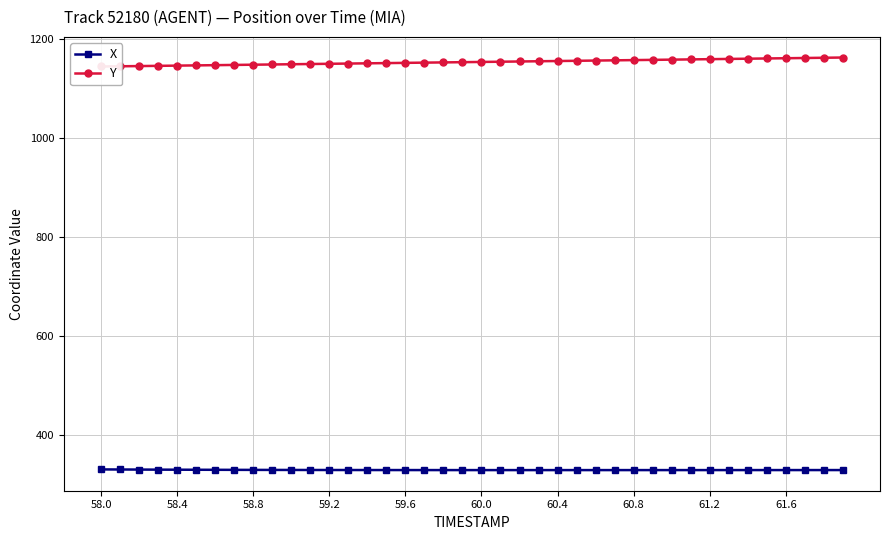

At how many categories does at least one series exceed 522?

40